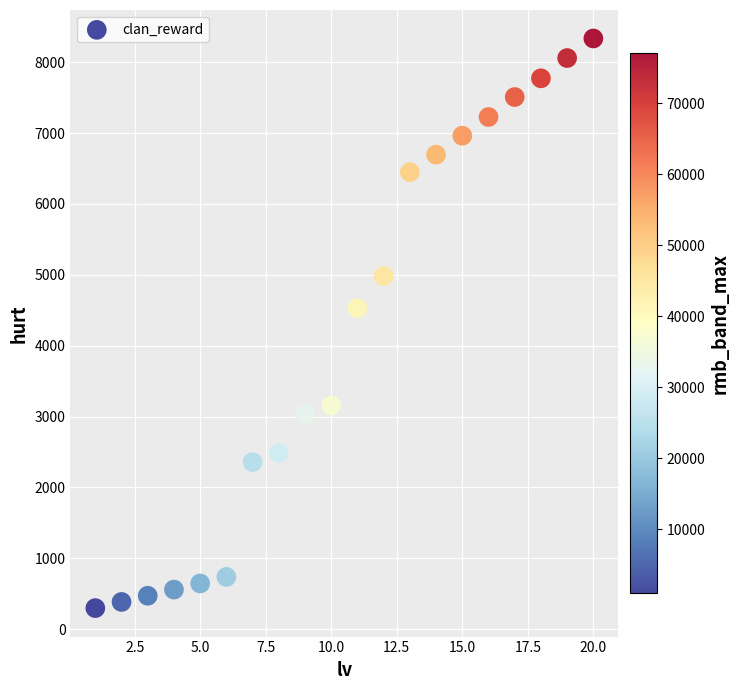

What is the range of X values (max minus min)?

19